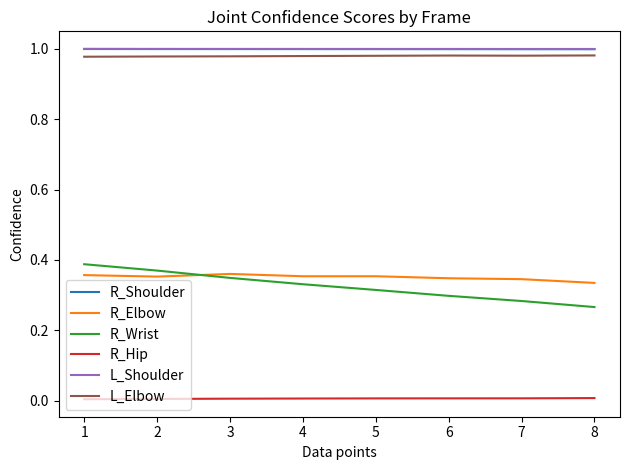

Which series has the widest spread of values?

R_Wrist